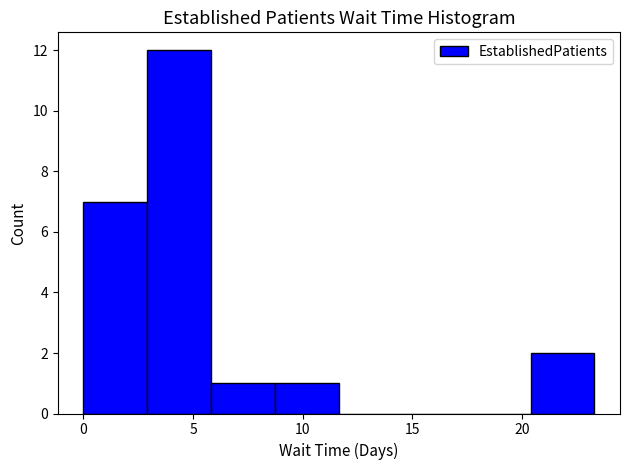

Reading left to right, list every bar in this chart as the range it spans on the x-axis followed by its height. Neither the bar edges nor the heights are printed on the chart, so give them approximately, as read against the axes.

0.0 to 3.0: 7
3.0 to 6.0: 12
6.0 to 8.5: 1
8.5 to 11.5: 1
11.5 to 14.5: 0
14.5 to 17.5: 0
17.5 to 20.5: 0
20.5 to 23.5: 2